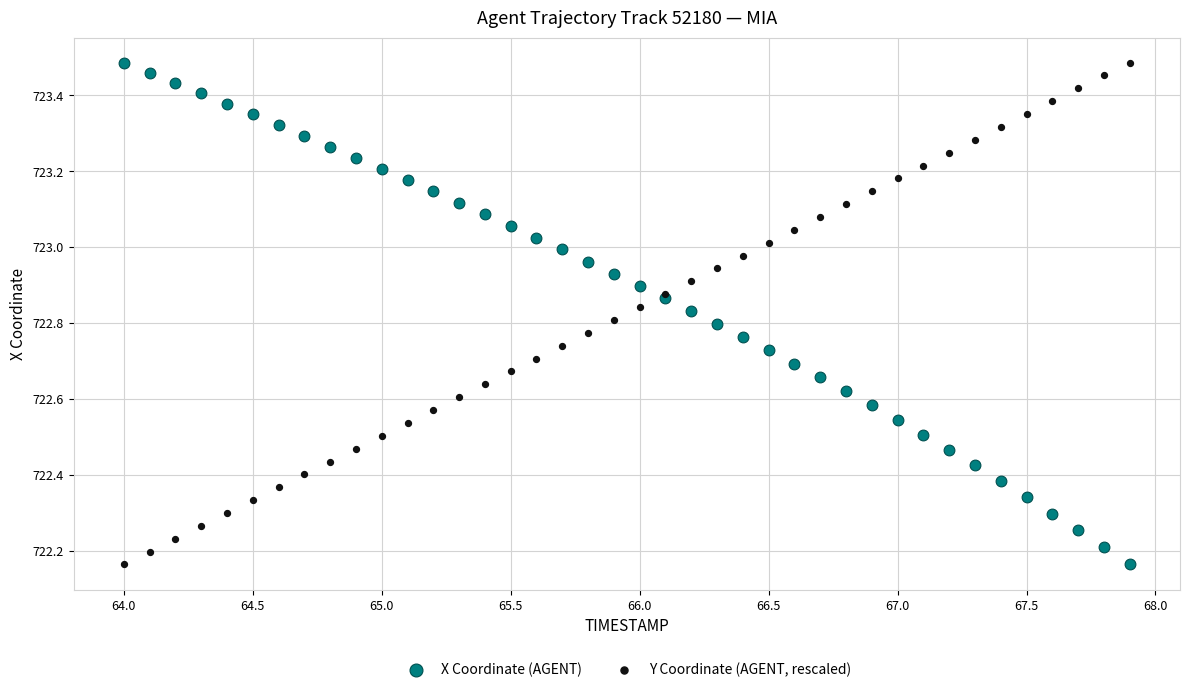

What is the X range (max minus min) for the scatter plot?

3.9